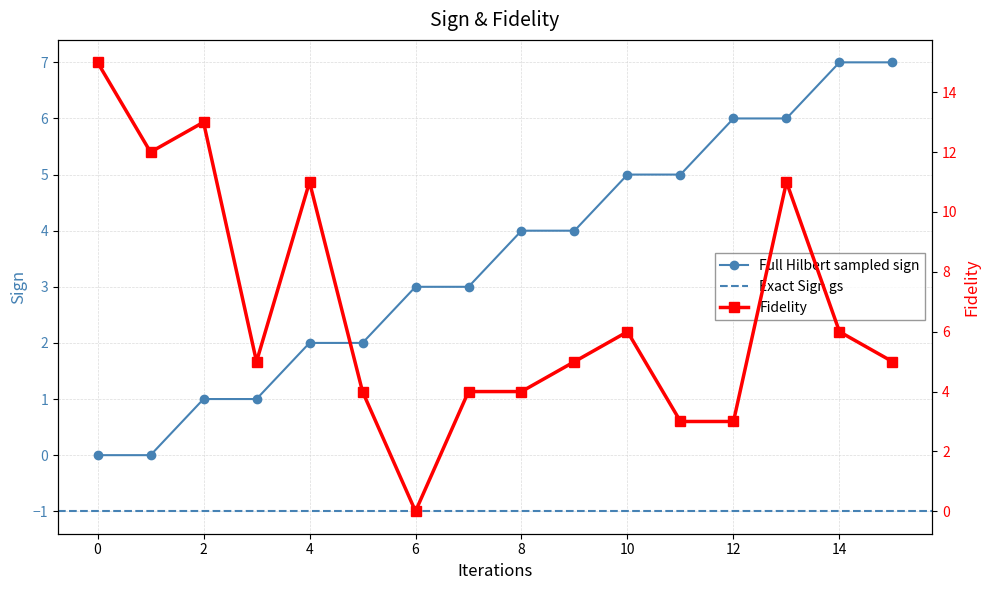

What value does the source_state series have at 15?

7